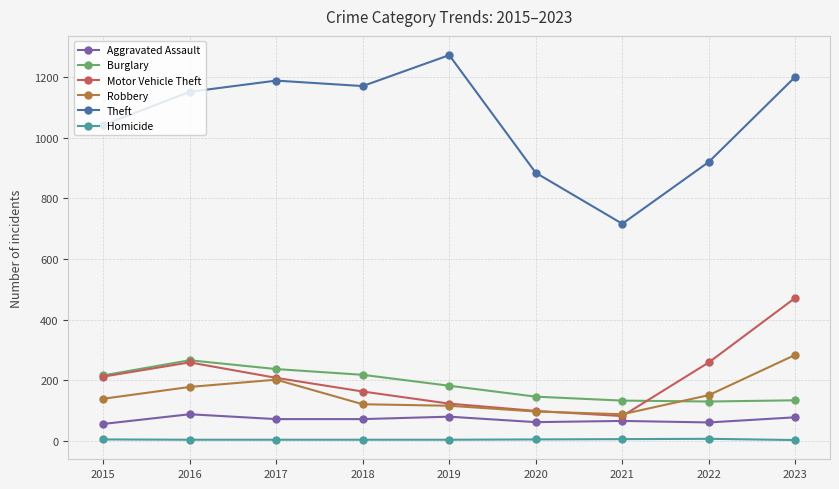

What is the difference between the highest and lowest values at 2015?

1036